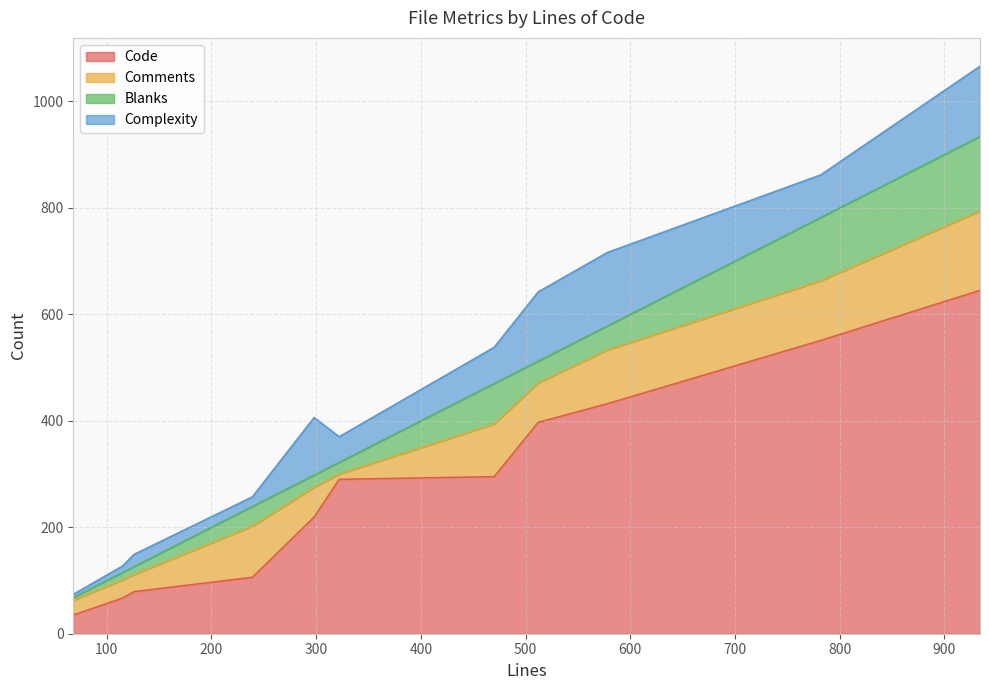

At how many categories does at least one series exceed 243?

6